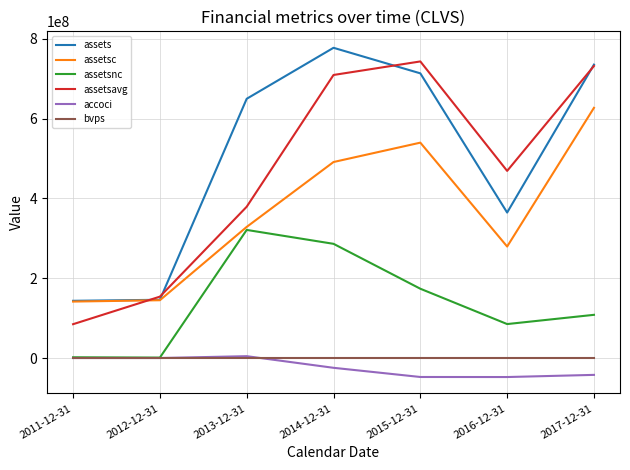

What is the minimum value shown in the chart?

-47580000.0